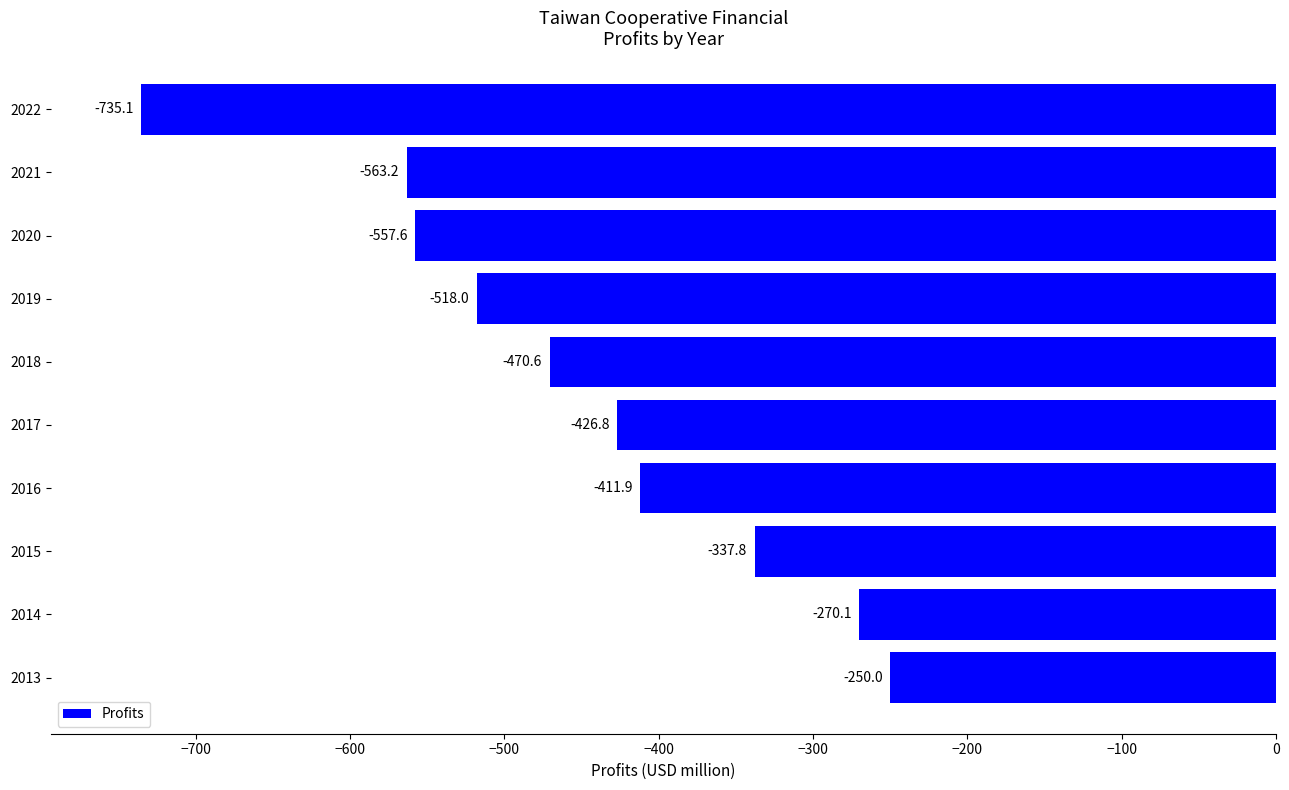

Where is the data nearest to the value -492?

2018